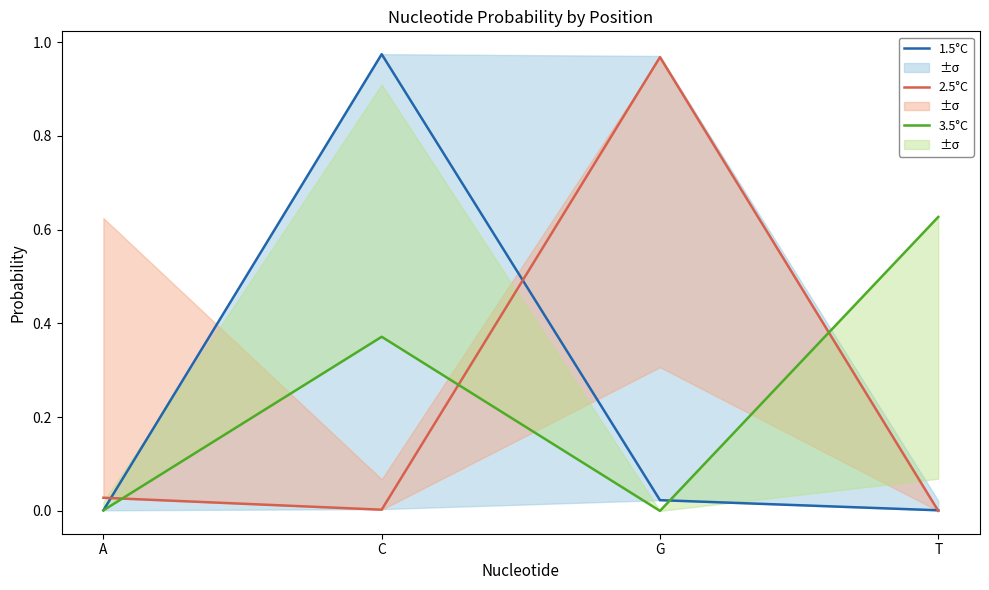

Reading right to left, what are all the values shown in this chart?

1.5°C: T=0.0	G=0.0	C=1.0	A=0.0
2.5°C: T=0.0	G=1.0	C=0.0	A=0.0
3.5°C: T=0.6	G=0.0	C=0.4	A=0.0